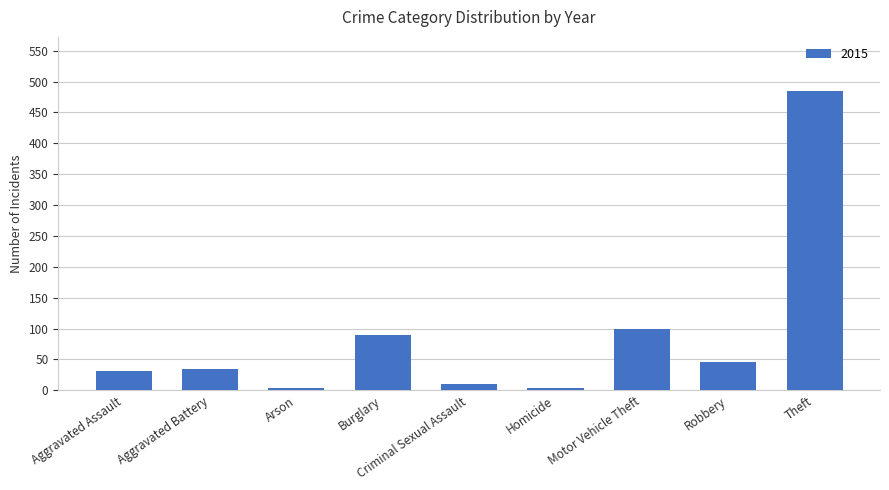

What is the label of the 8th bar from the right?

Aggravated Battery